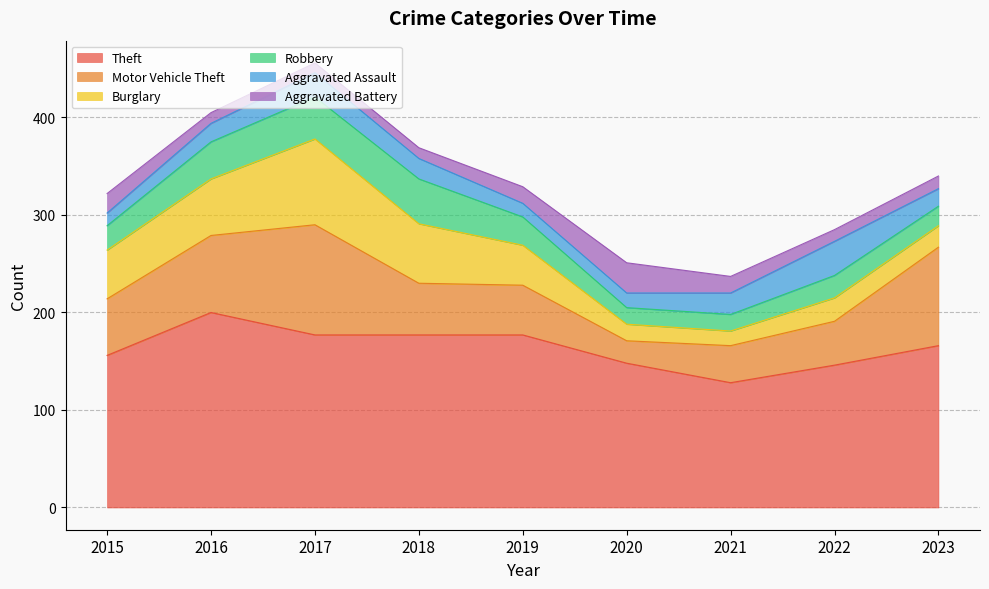

List the labels in order of Motor Vehicle Theft value, smallest first.

2020, 2021, 2022, 2019, 2018, 2015, 2016, 2023, 2017